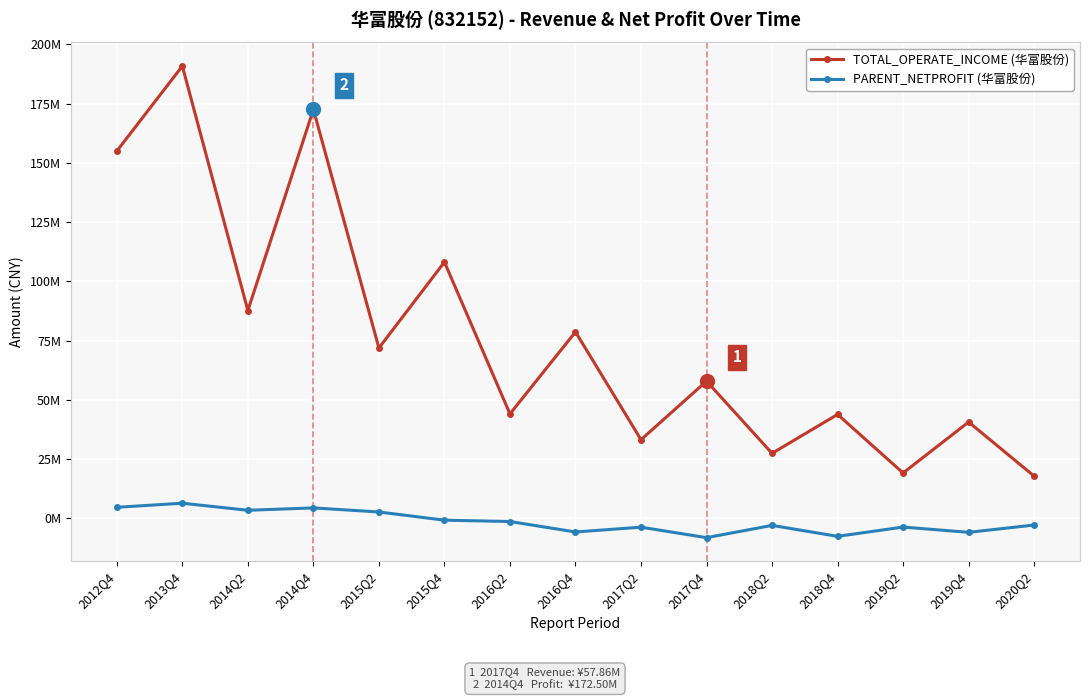

Is it true that TOTAL_OPERATE_INCOME equals 19101398.7 at 2019Q2?

True